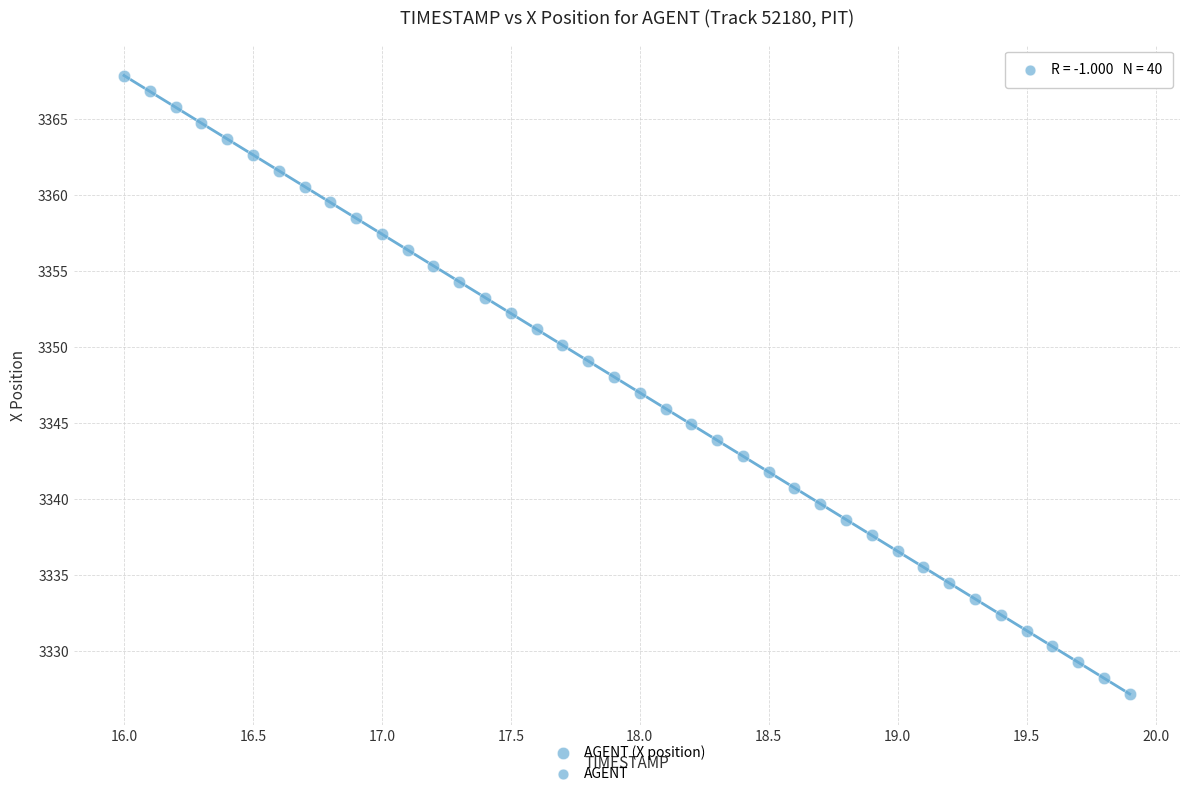

What is the range of X values (max minus min)?

3.9